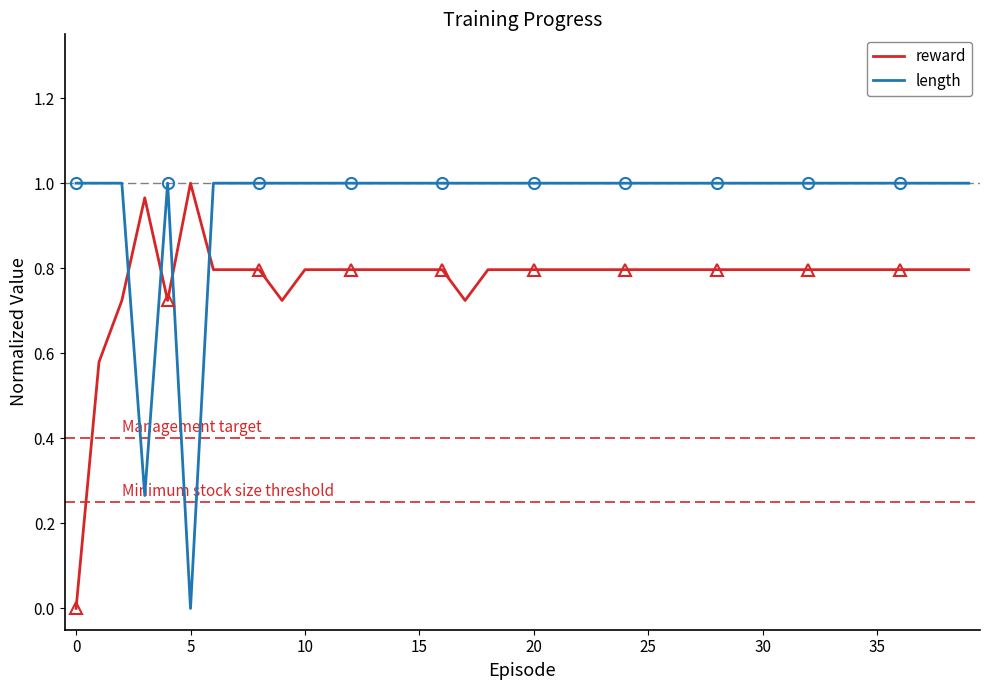

In reward, how many points are lower than both neighbors (excluding endpoints)?

3